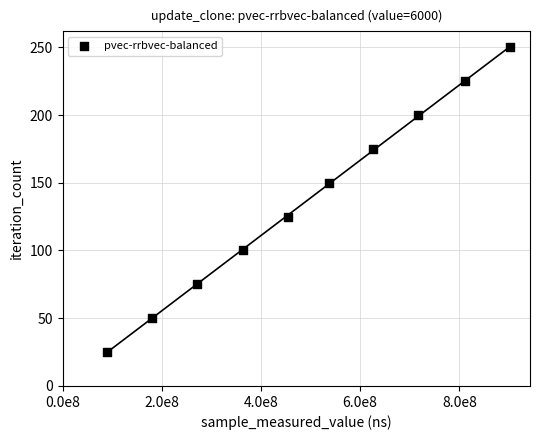

What is the range of X values (max minus min)?

812448382